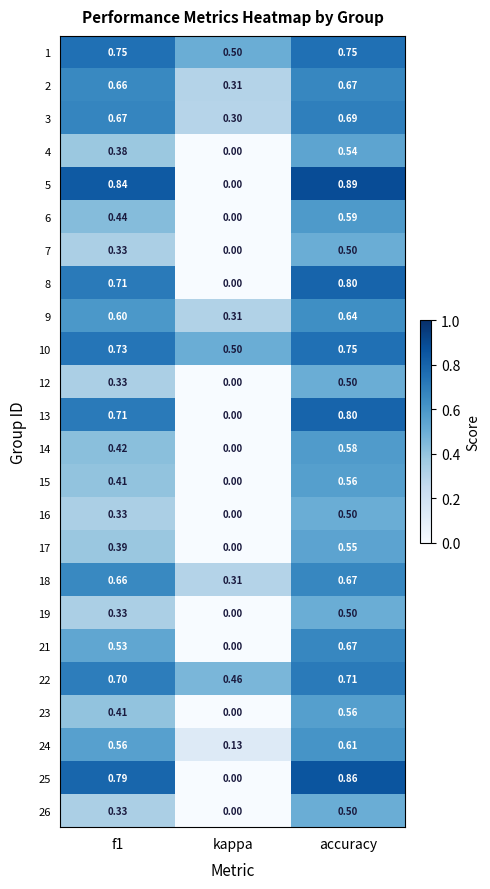

Is the value of 14 at accuracy greater than the value of 5 at f1?

No